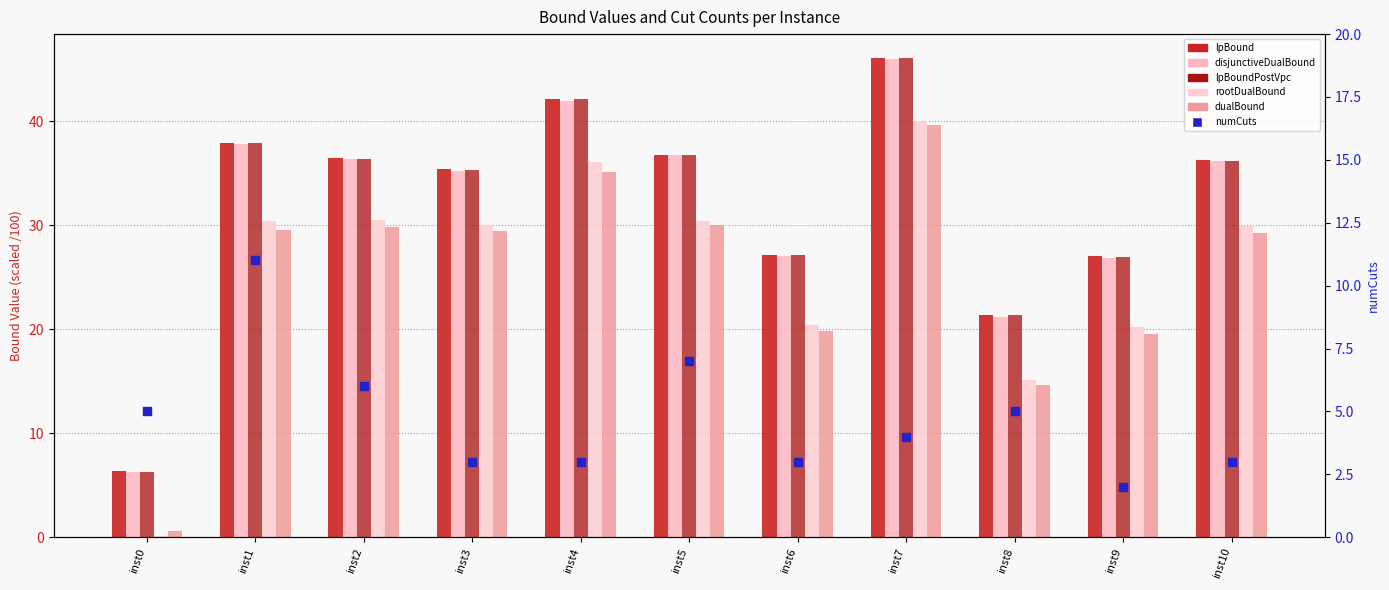

Which series reaches the minimum Y coordinate?

rootDualBound